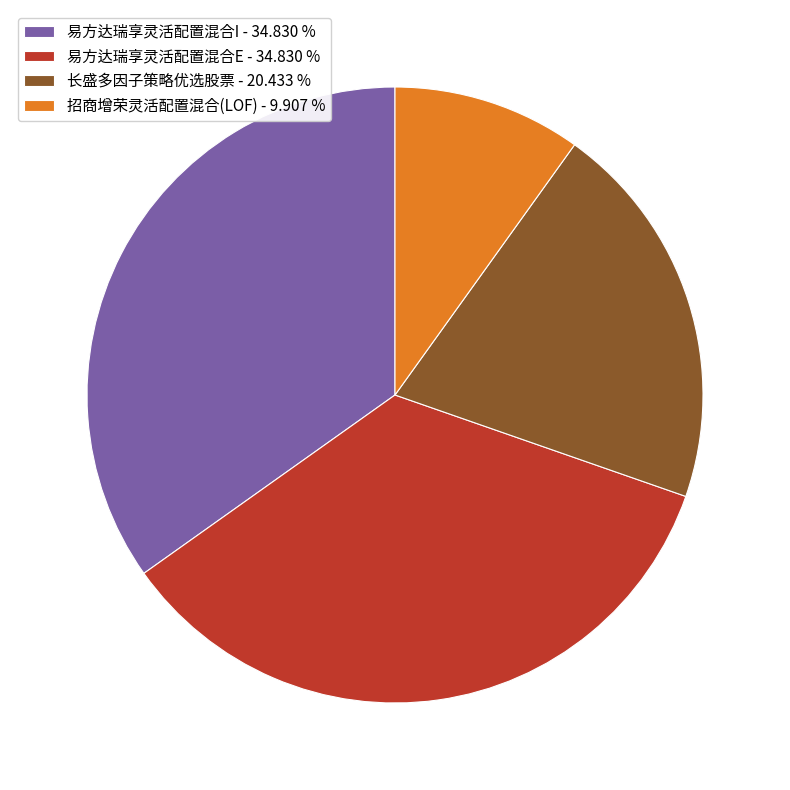

Do 易方达瑞享灵活配置混合I and 招商增荣灵活配置混合(LOF) together represent more than half of the pie?

No